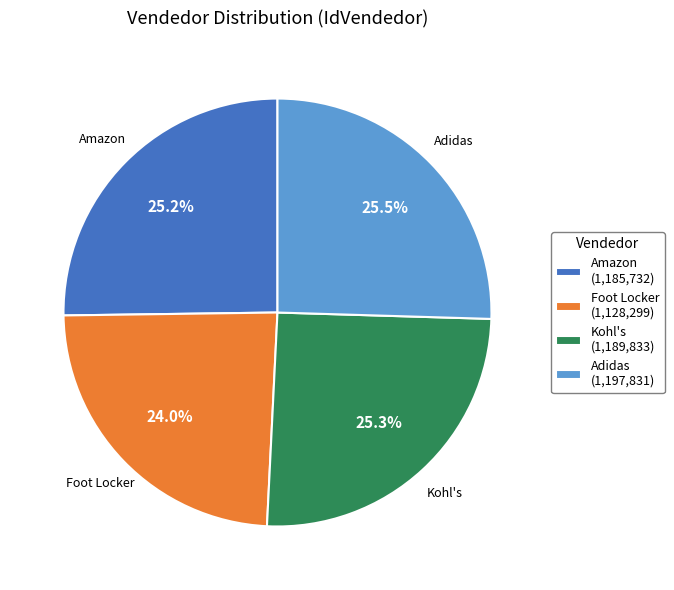

How many segments does this pie chart have?

4